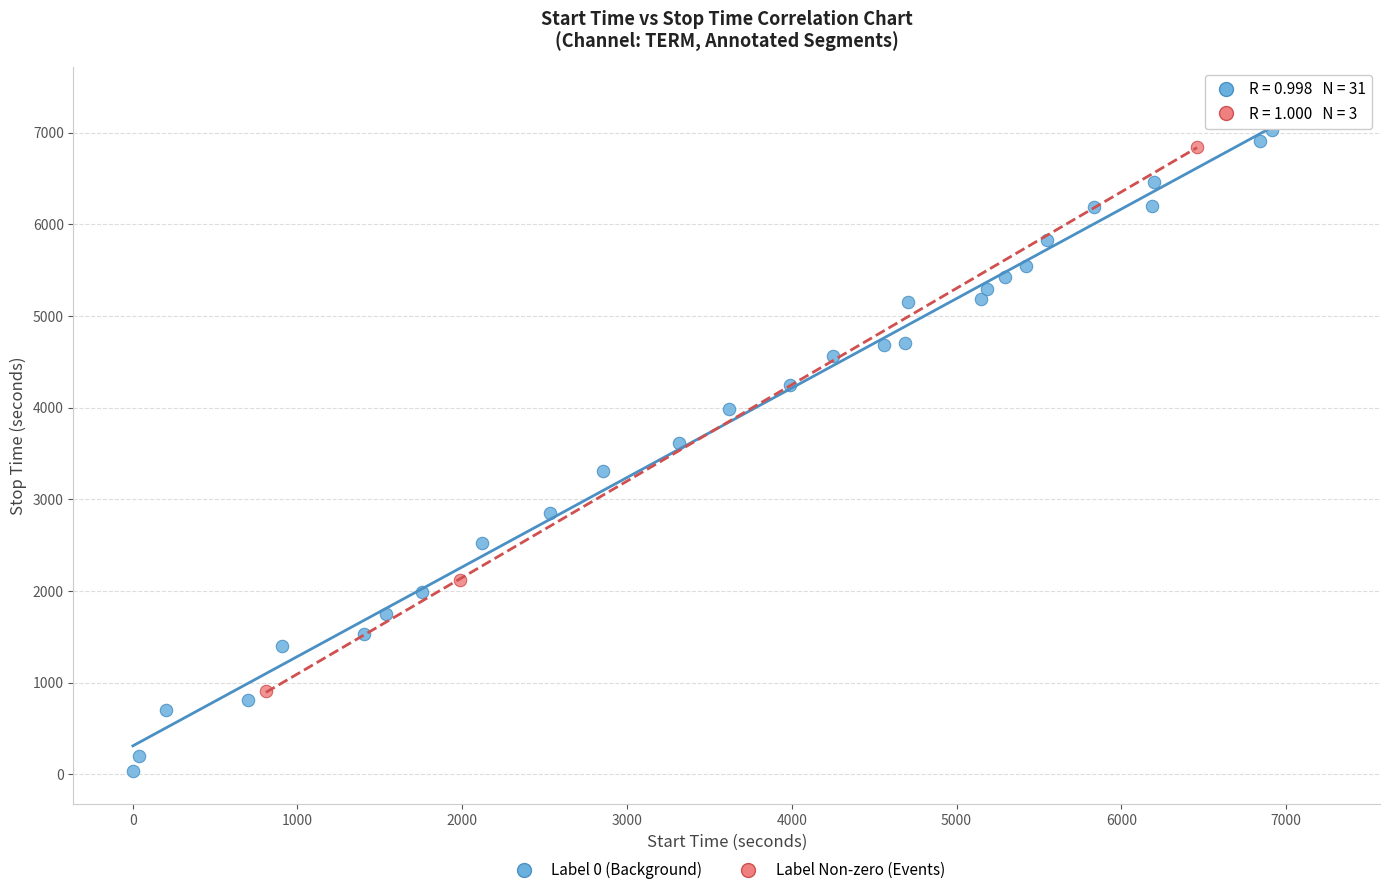

Which series reaches the minimum Y coordinate?

Label 0 (Background)